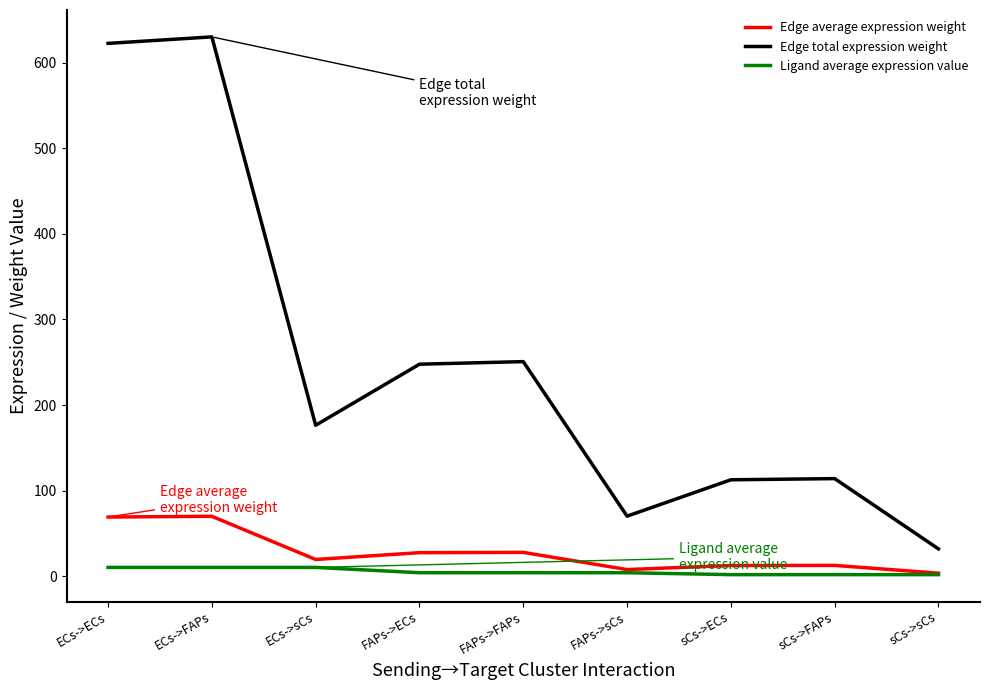

What is the total value across all series at sCs->sCs?

37.3